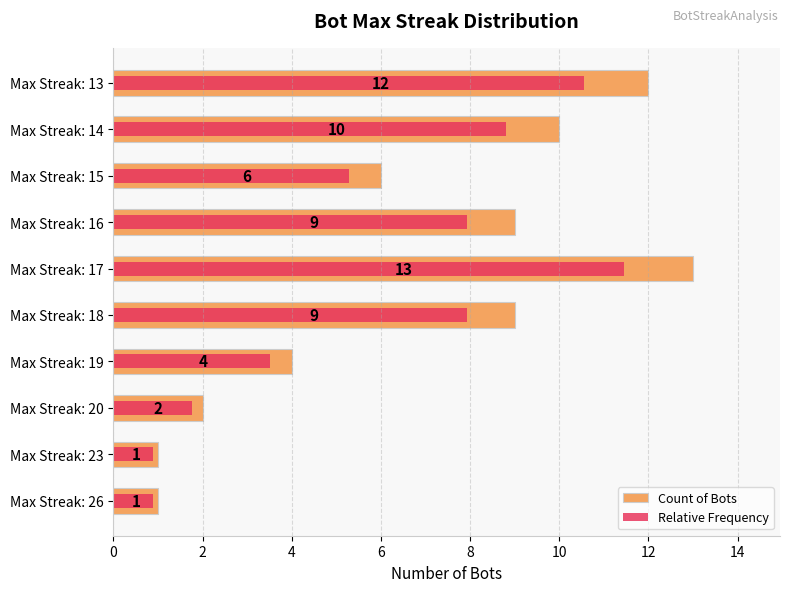

What is the maximum value shown in the chart?

13.0